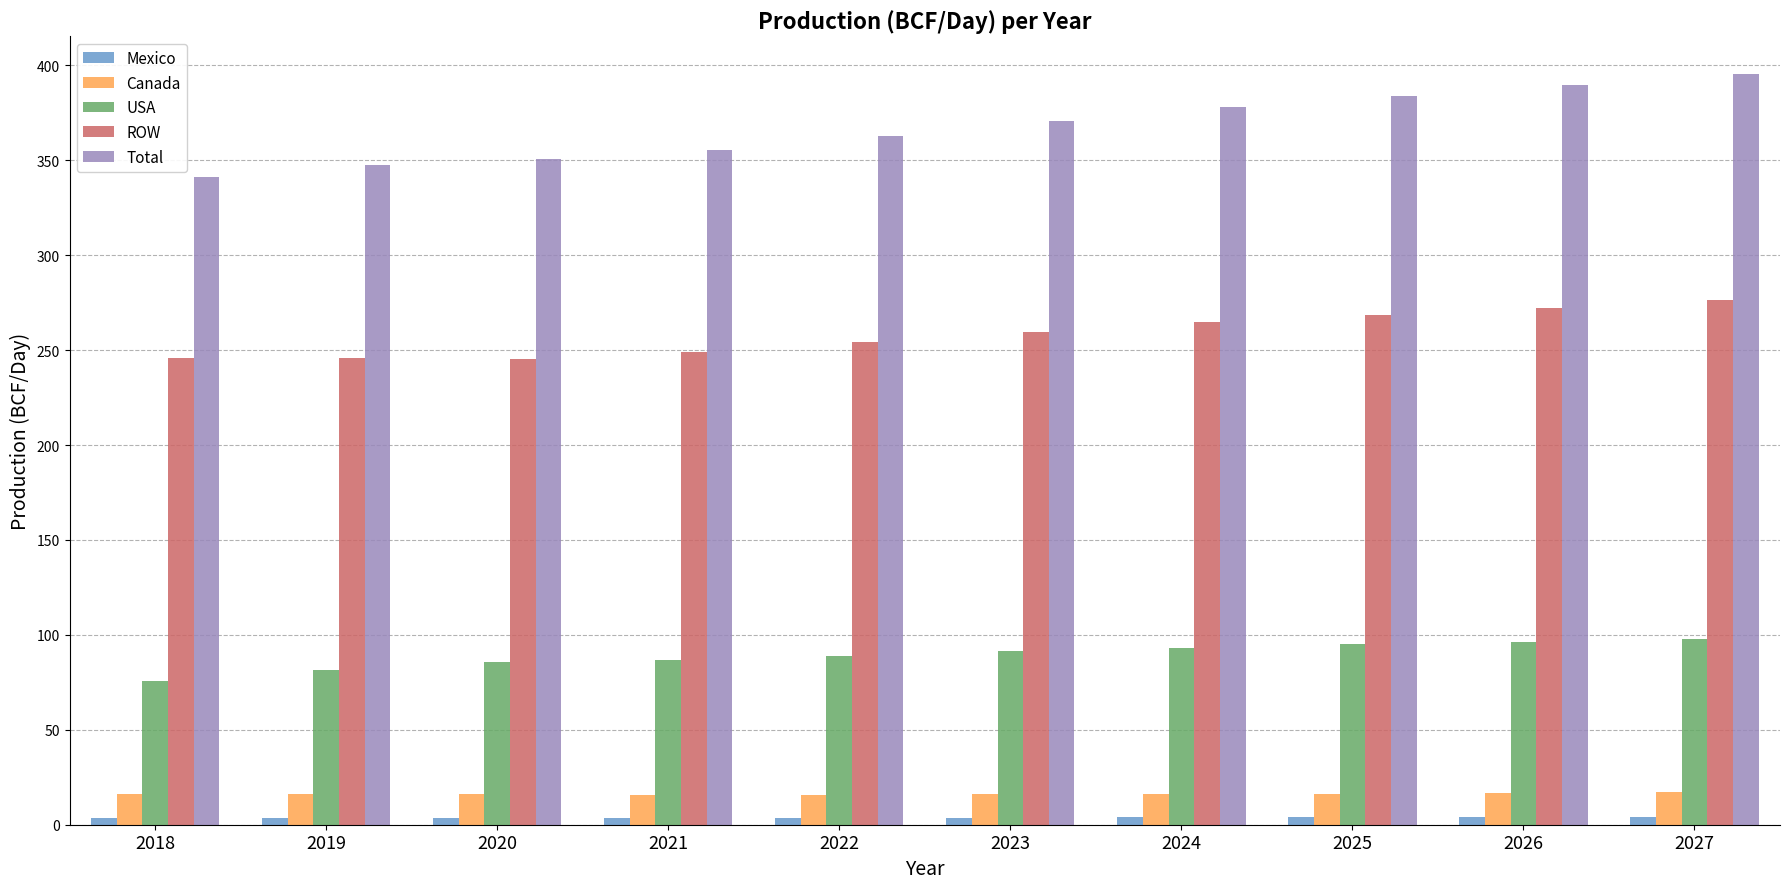

Where does the USA series first go above 91?

2023